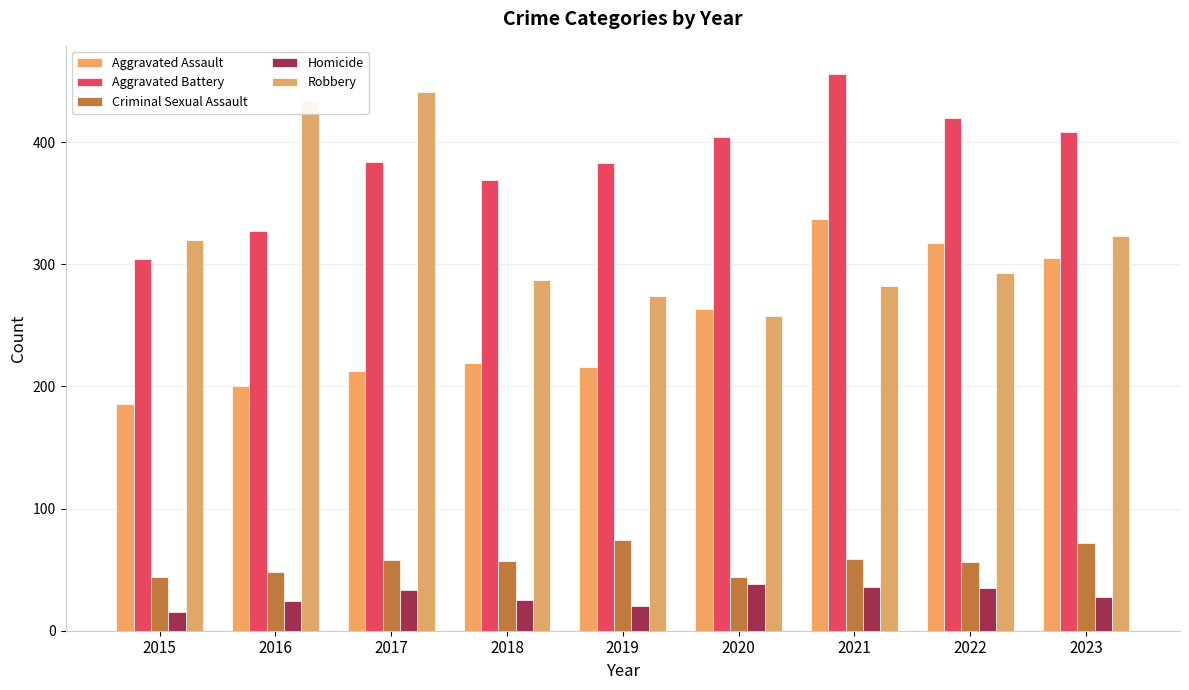

What are all the series names shown in the legend?

Aggravated Assault, Aggravated Battery, Criminal Sexual Assault, Homicide, Robbery